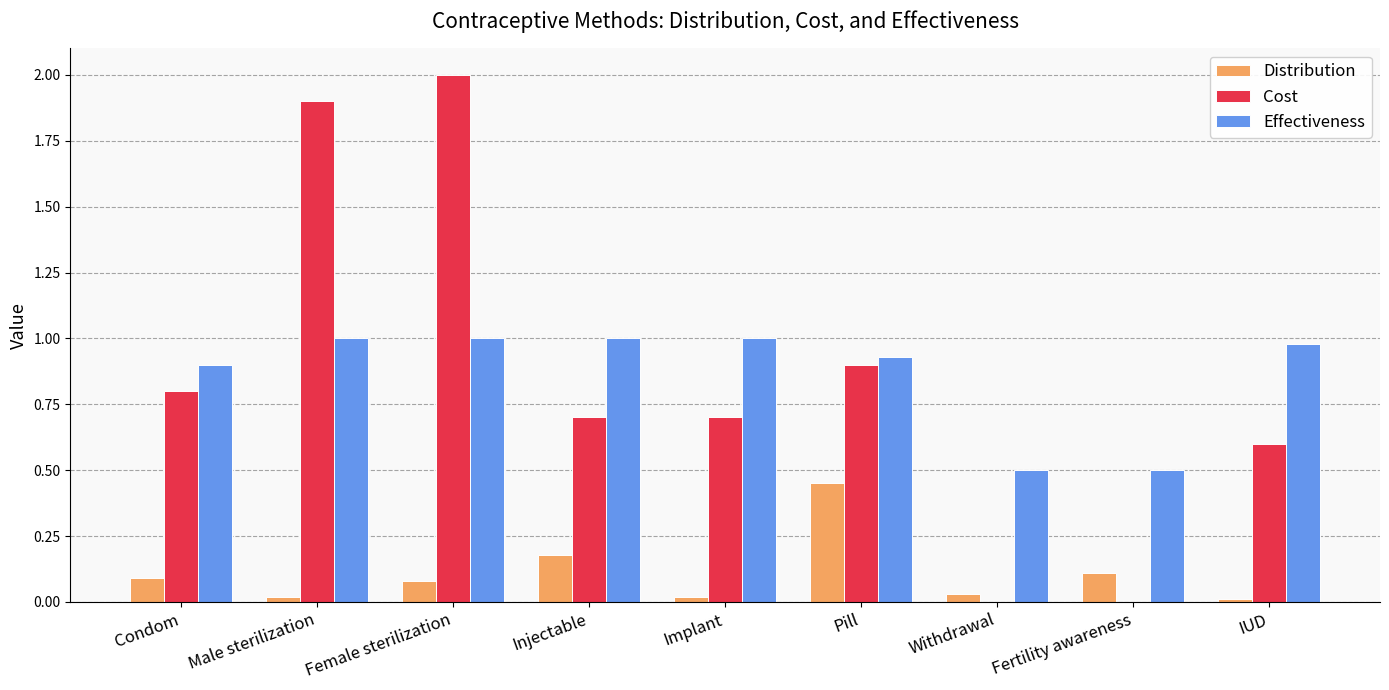

What is the maximum value shown in the chart?

2.0